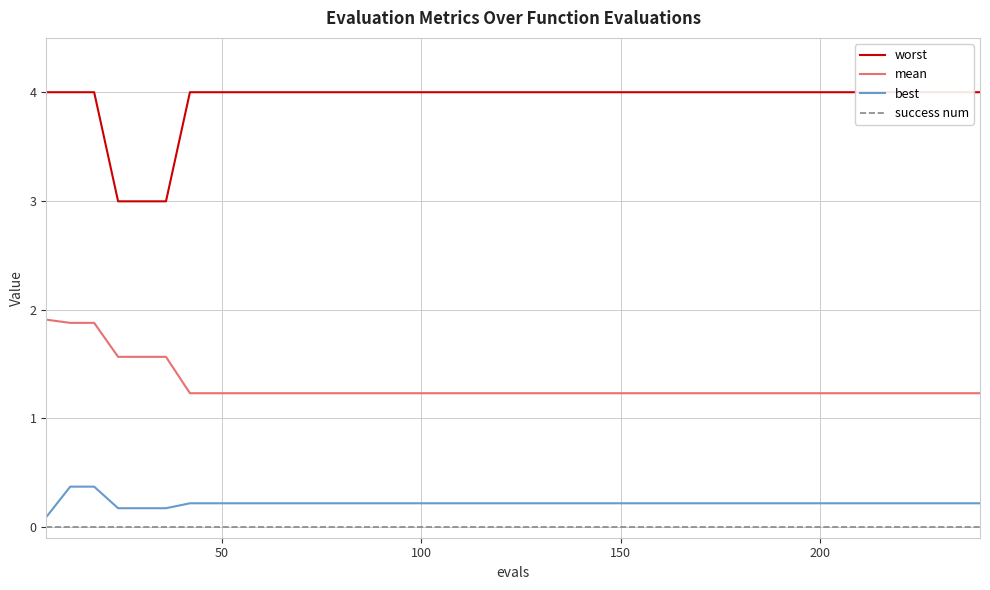

List the series in order of their peak value, highest first.

worst, mean, best, success num